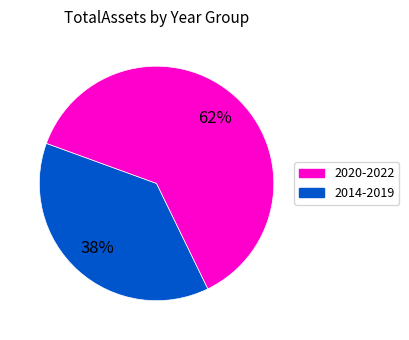

Is there any slice that represents more than half of the pie?

Yes